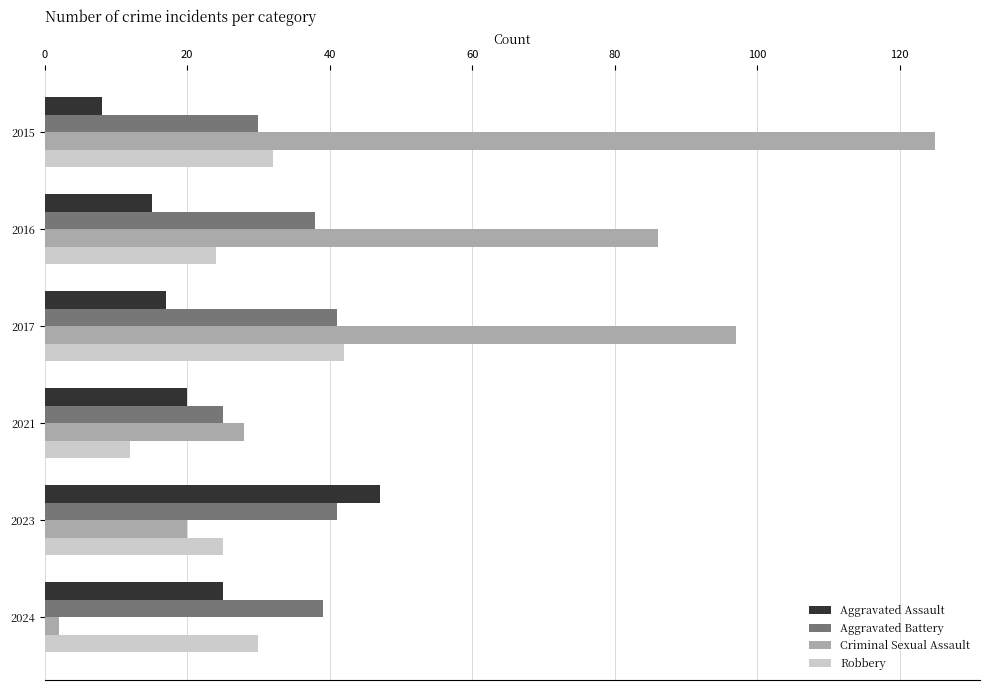

What is the sum of all Aggravated Battery values?

214